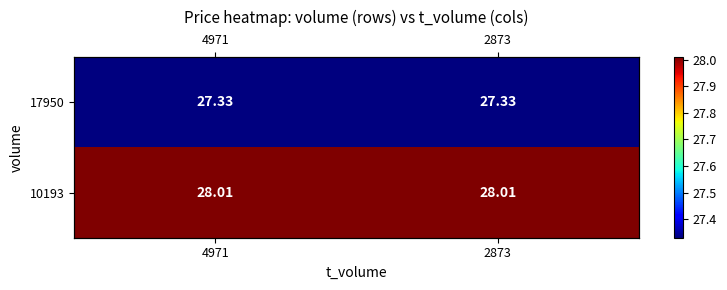

Between 2873 and 4971, which is larger?

2873